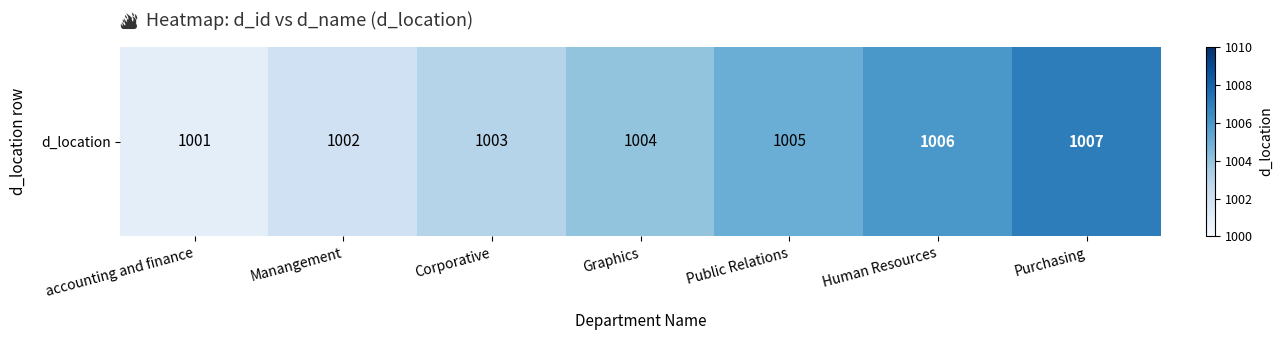

How many data points are less than 1004?

3